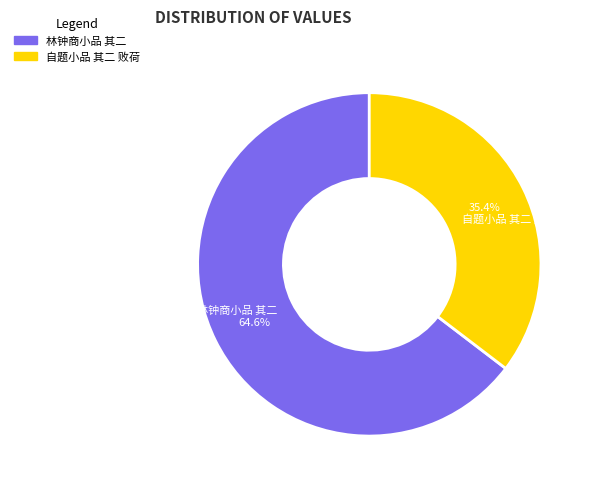

Does any single category account for the majority?

Yes